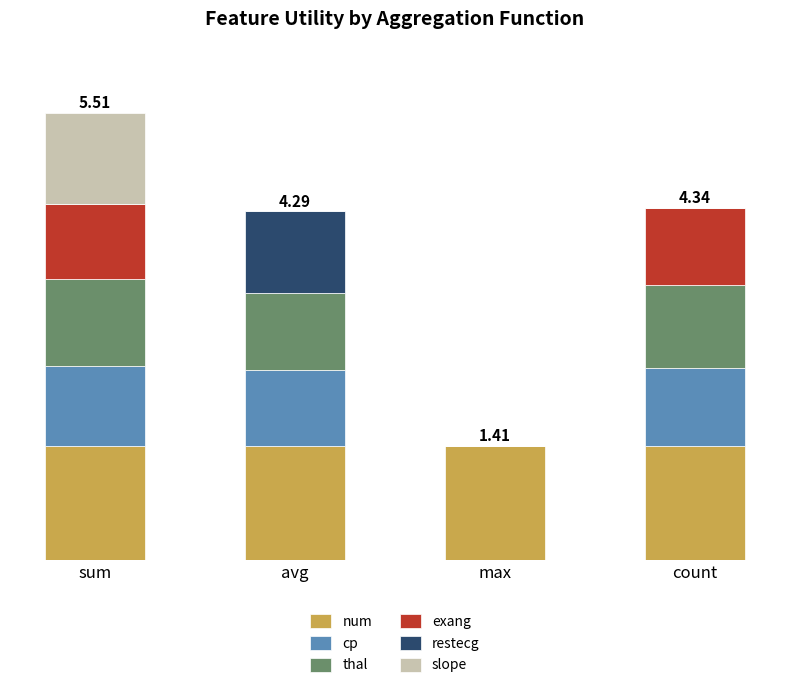

Are the bars horizontal?

No